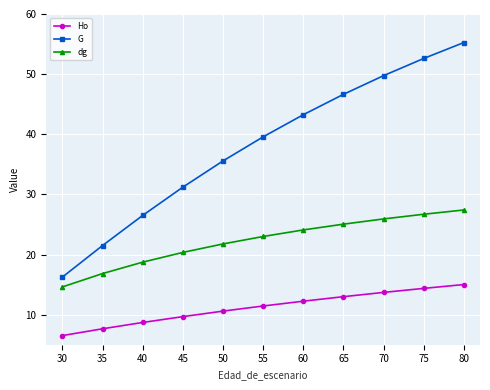

How many data points does each series have?

11